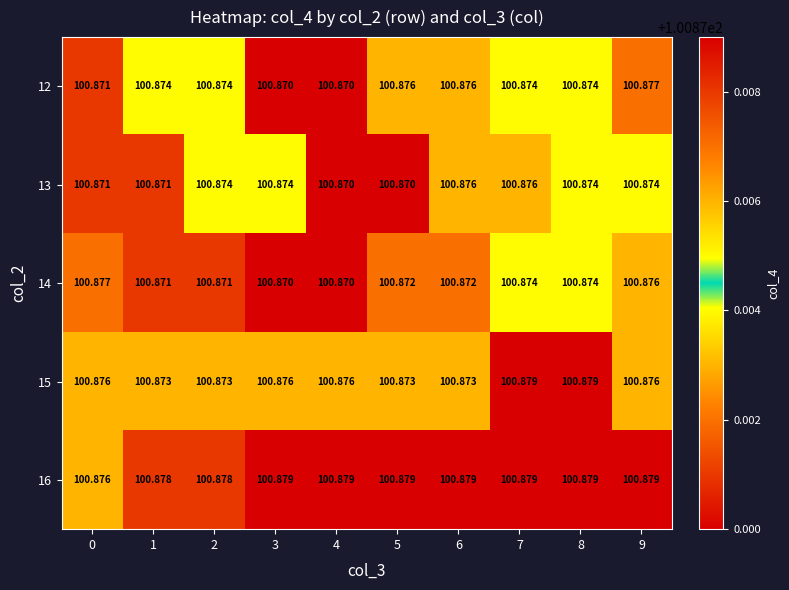

What is the smallest value displayed?

100.9